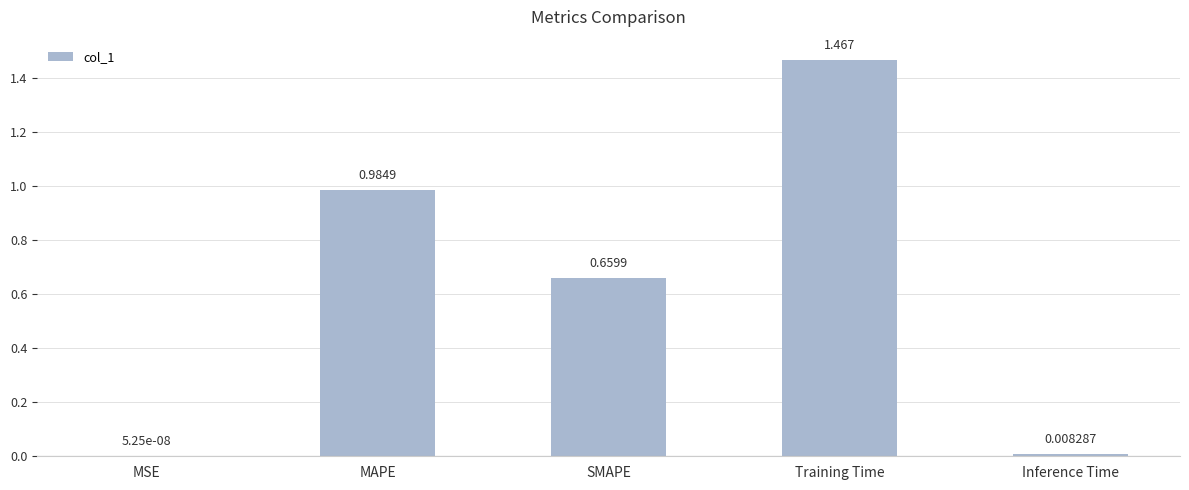

At which label is the value closest to 0?

MSE